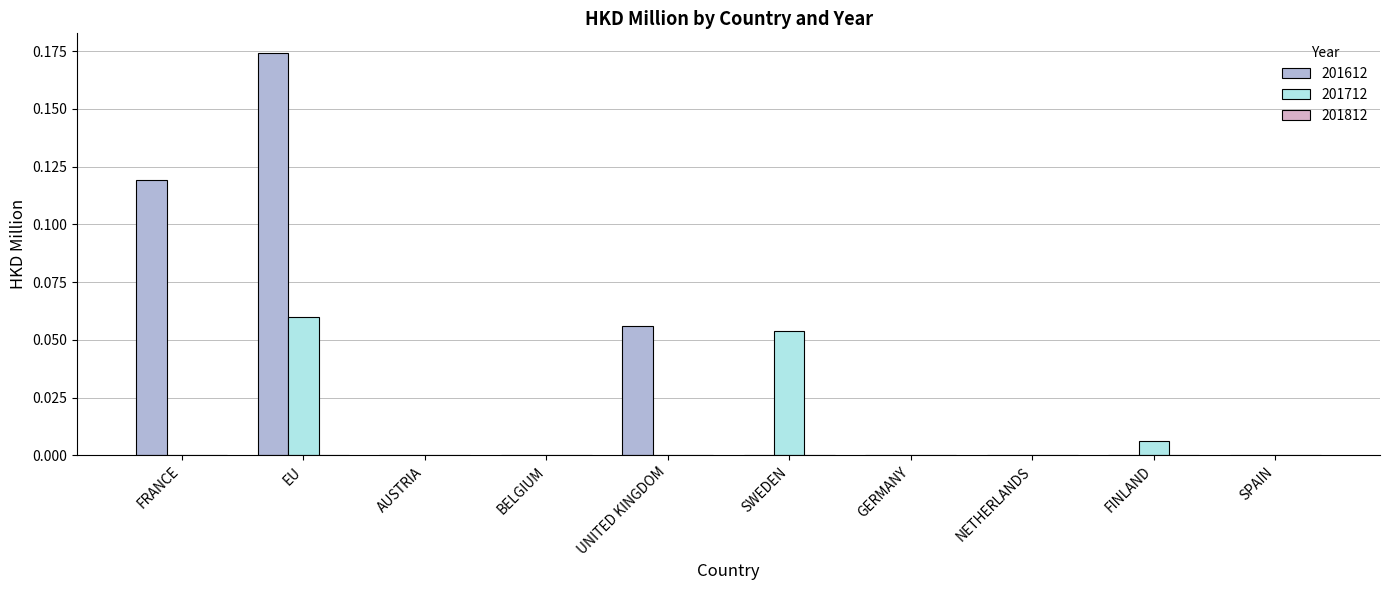

Between EU and UNITED KINGDOM, which series saw the biggest shift?

201612